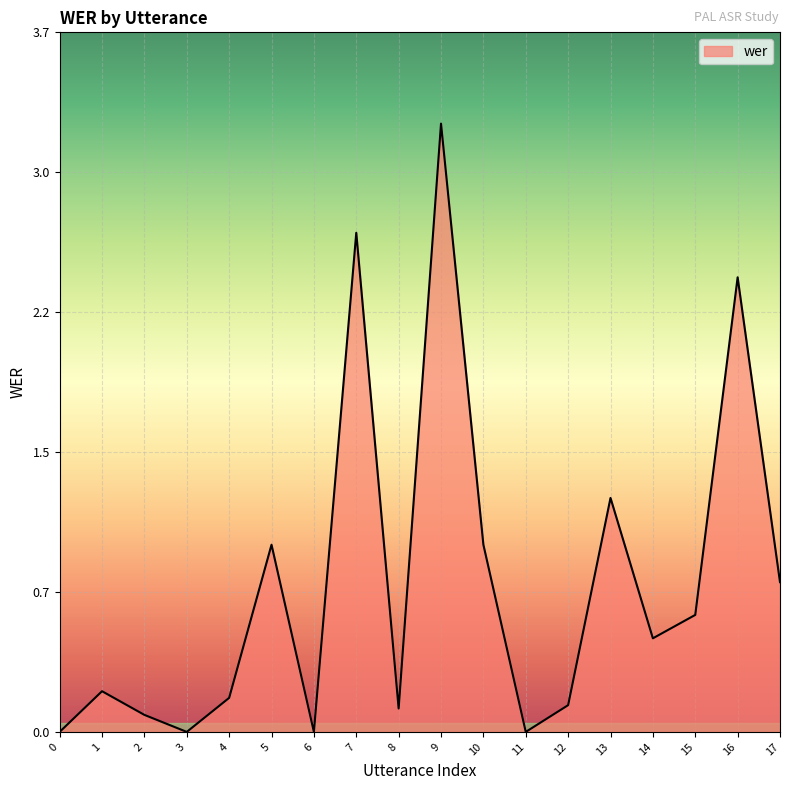

The chart shows a value of 1.4 at 10. True or false?

False